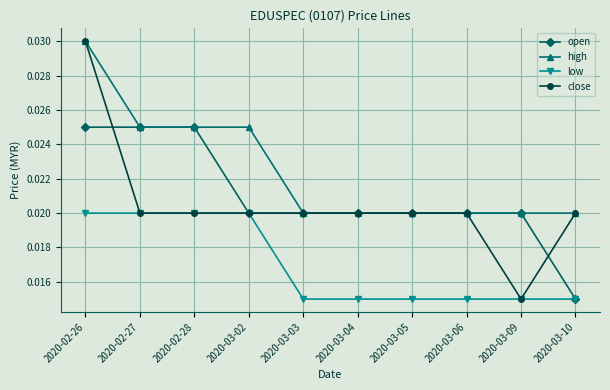

At which category does the chart reach its peak across all series?

2020-02-26